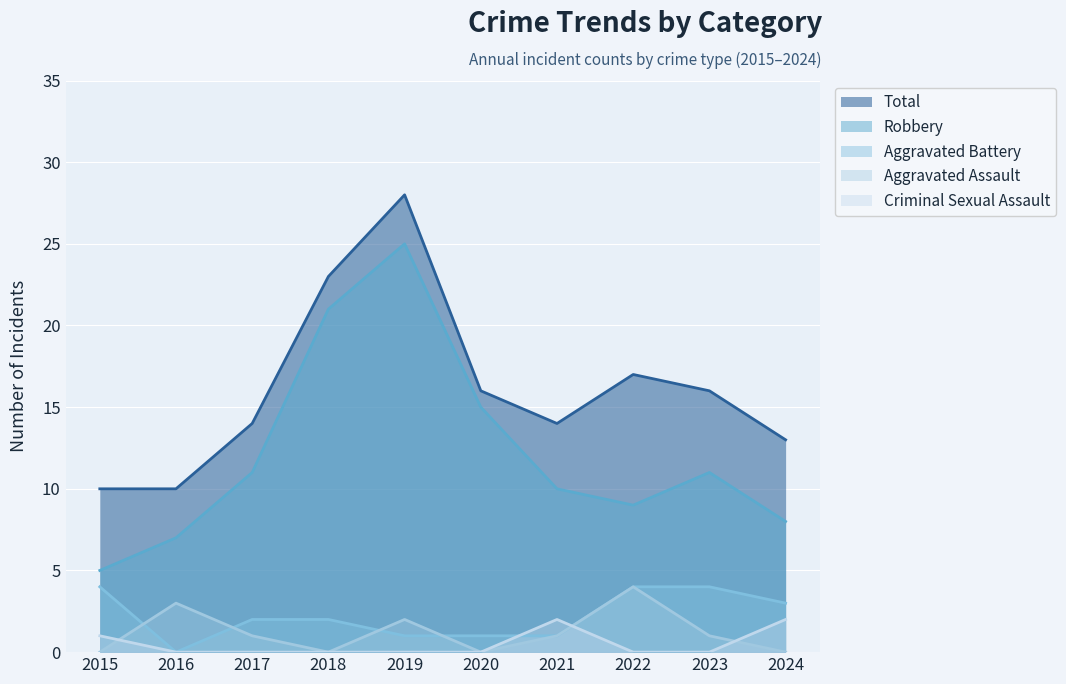

Is the value of Aggravated Assault at 2019 greater than the value of Criminal Sexual Assault at 2018?

Yes